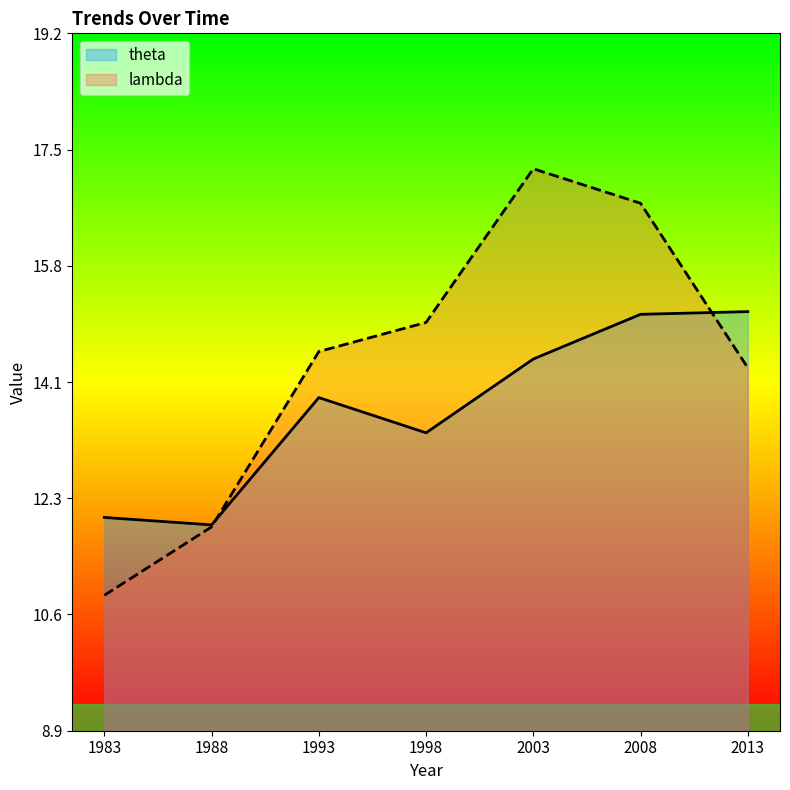

Is the value of lambda at 2008 greater than the value of theta at 1998?

Yes